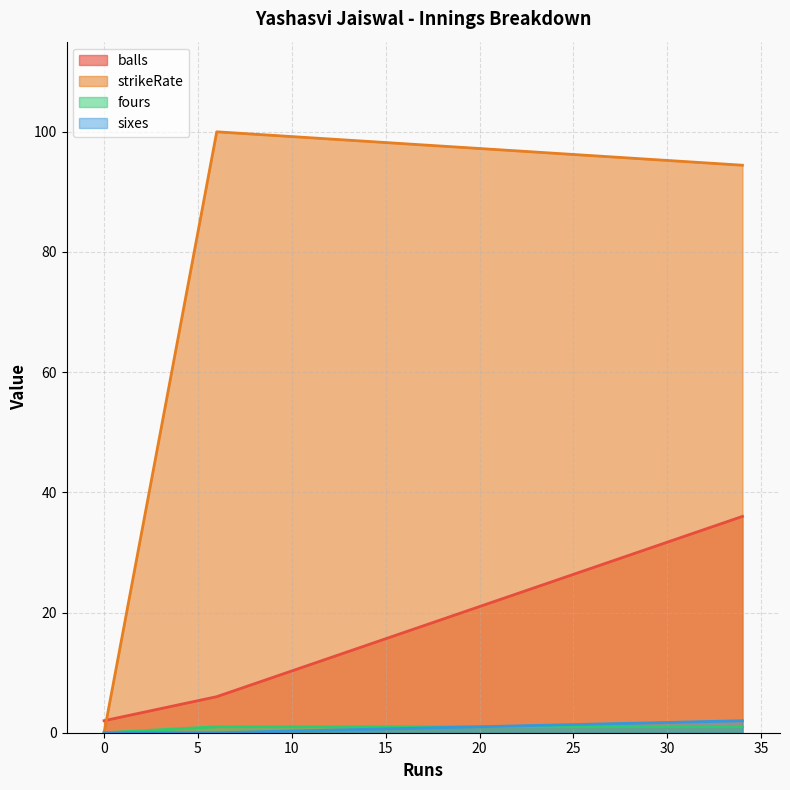

What is the maximum value shown in the chart?

100.0